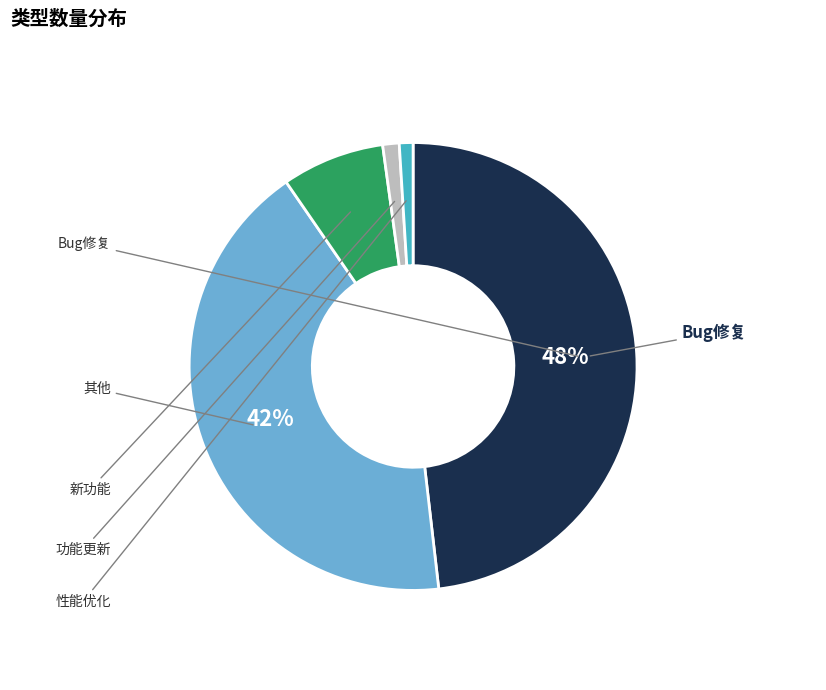

To the nearest percent, what is the average slice percentage?

20%